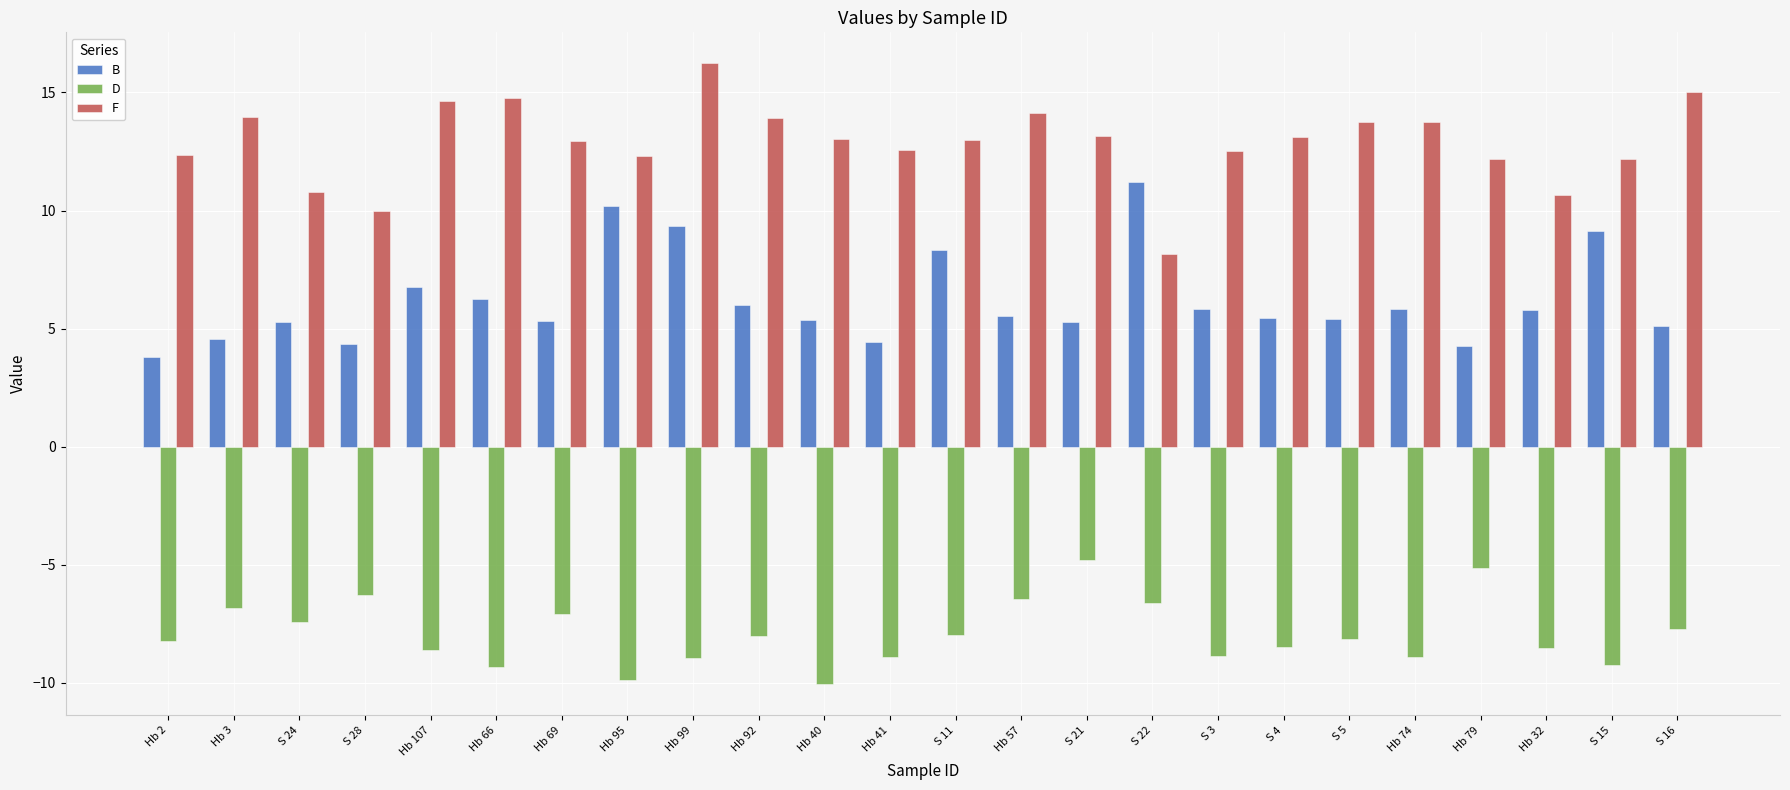

What is the value of the D bar at the 16th from the left?

-6.6